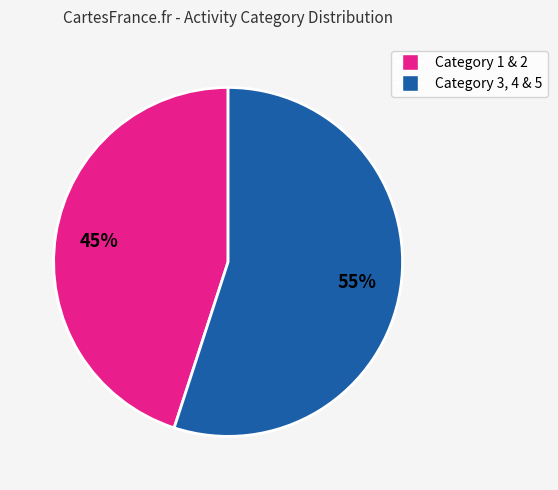

To the nearest percent, what is the average slice percentage?

50%